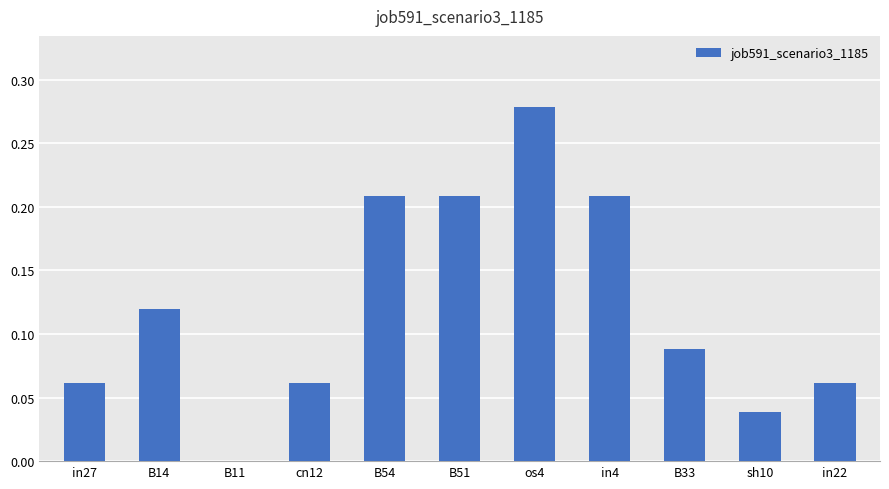

What is the sum of all values?

1.3